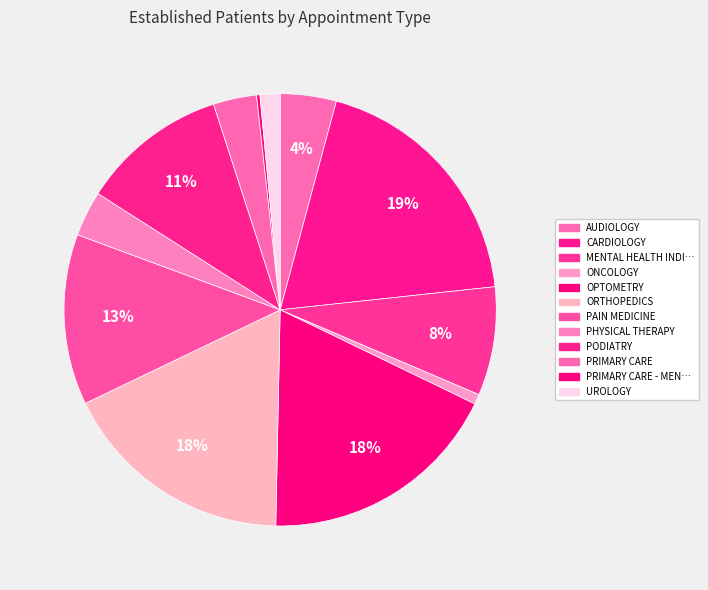

To the nearest percent, what is the difference between the largest and smallest slice percentages?

19%